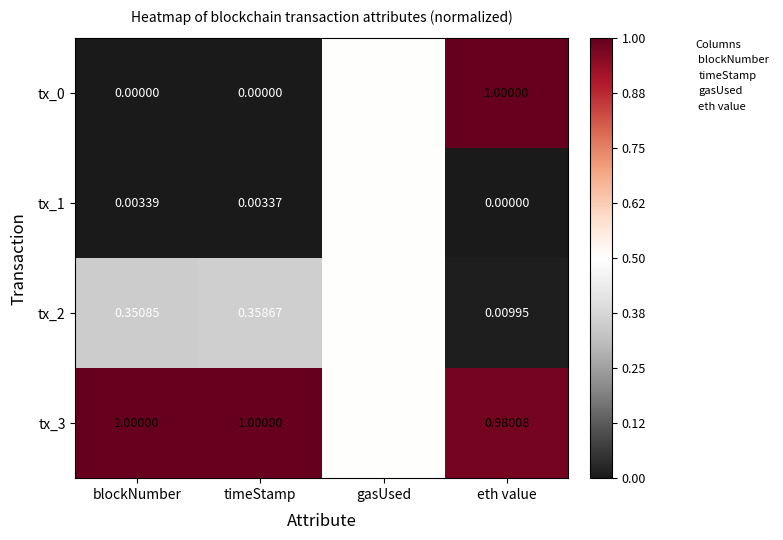

Which series has the largest total across all categories?

tx_3